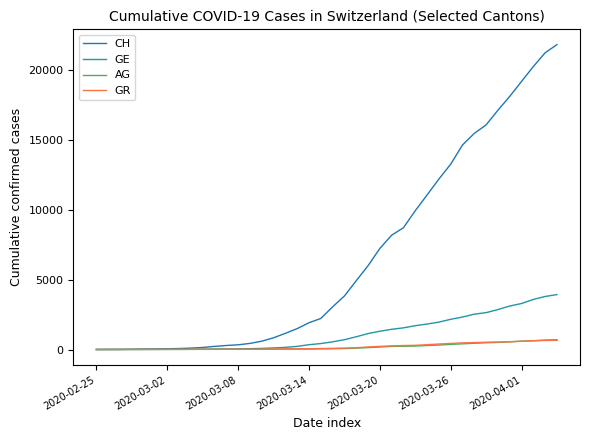

Is this an area chart (filled region under the line)?

No